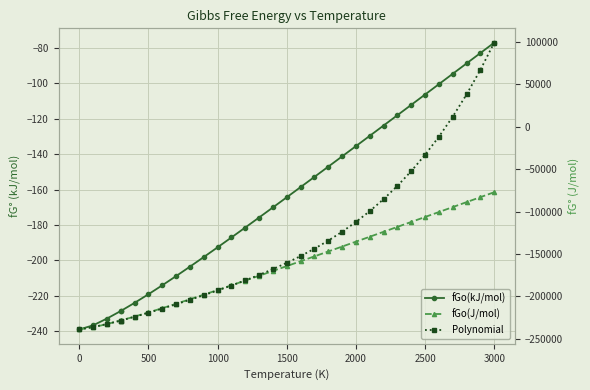

How many lines are shown in the chart?

3